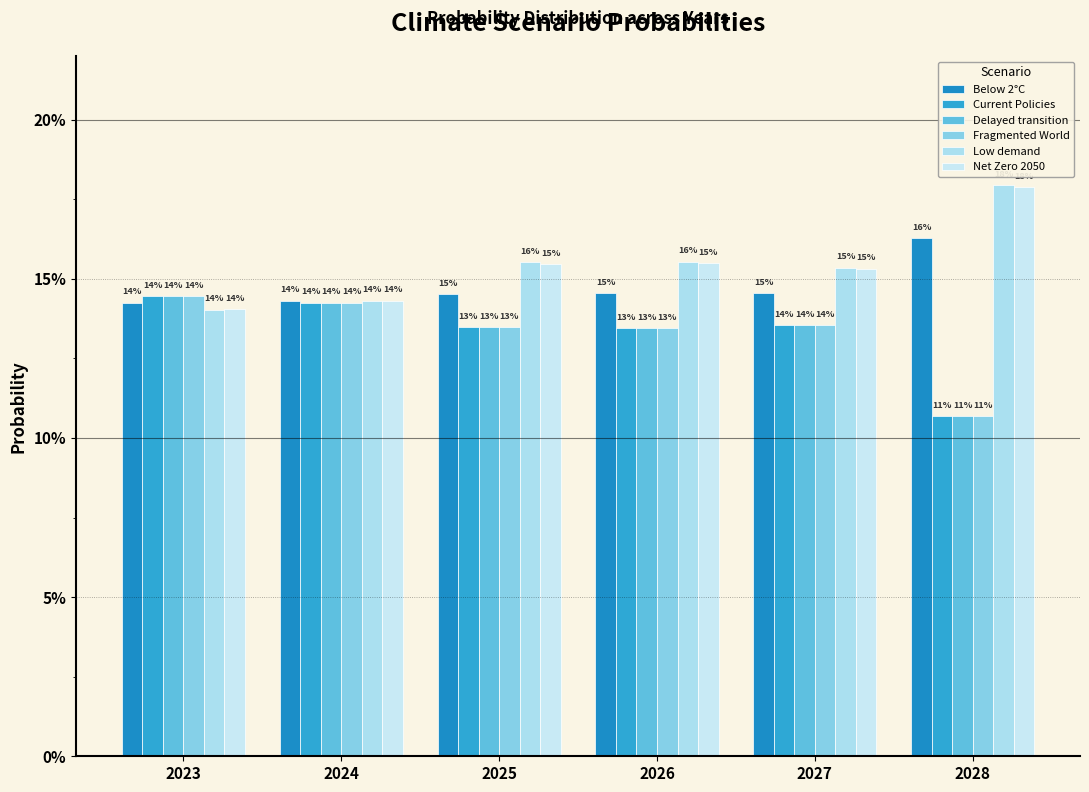

Are the bars horizontal?

No